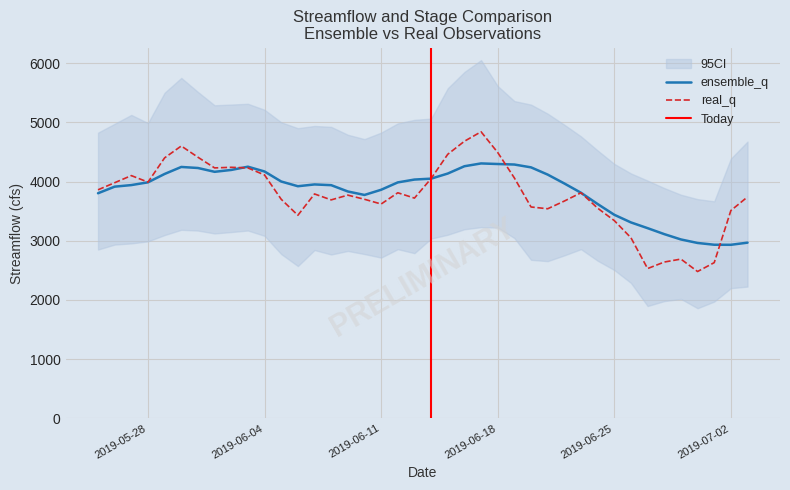

True or false: real_q and ensemble_q intersect in this chart.

True